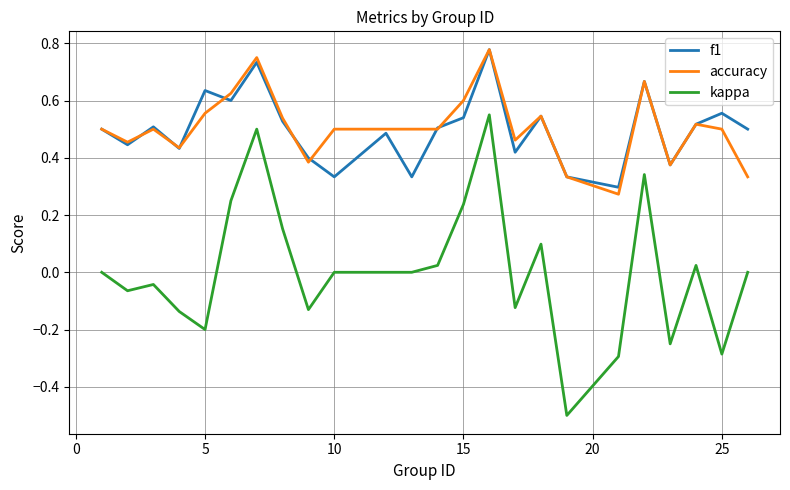

What is the smallest value displayed?

-0.5